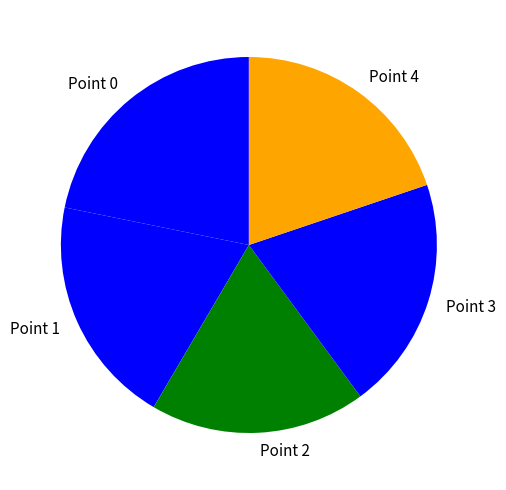

What is the ratio of the value at Point 4 to the value at Point 0?

0.9